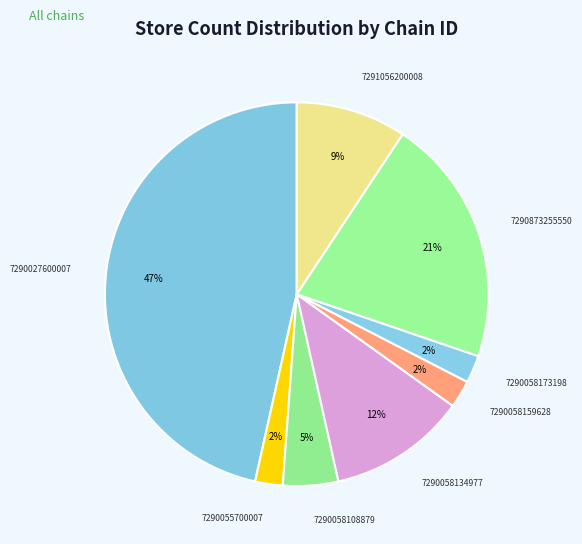

Is it true that 7290058173198 is 2% of the pie?

True